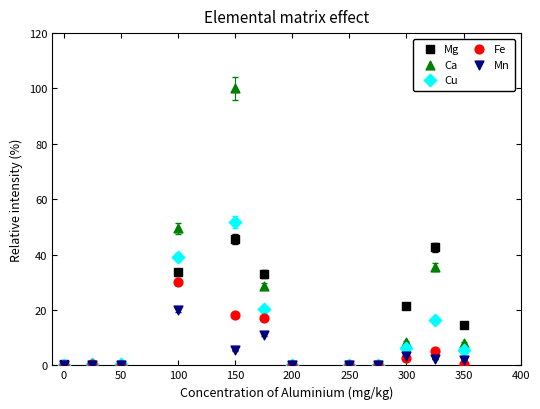

What are all the series names shown in the legend?

Mg, Ca, Cu, Fe, Mn